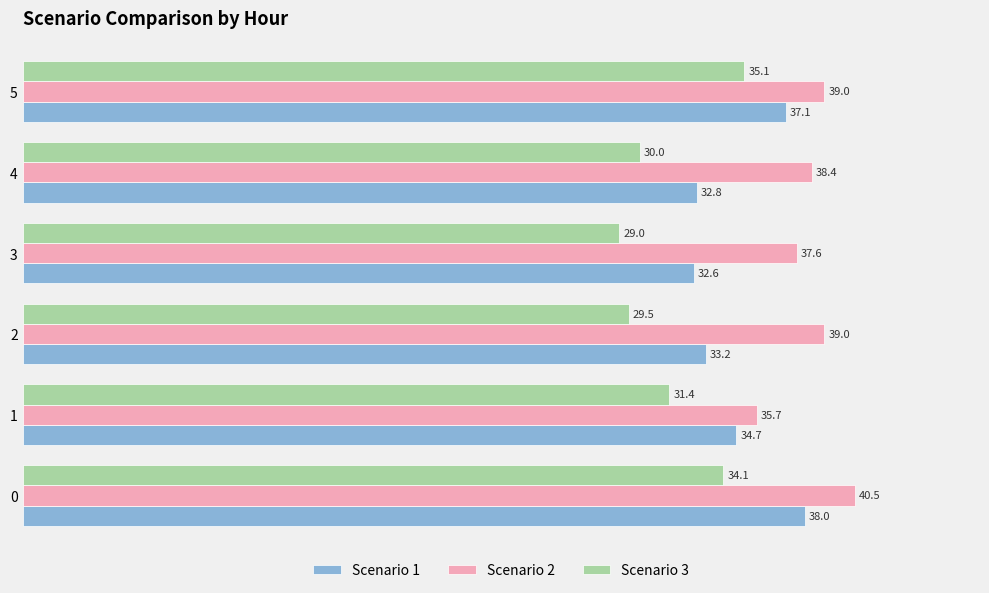

Which category has the highest value in the Scenario 3 series?

5